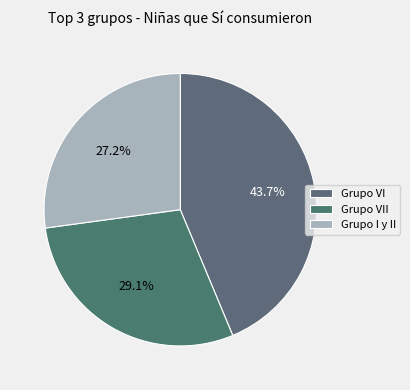

To the nearest percent, what percentage of the pie is Grupo I y II?

27%